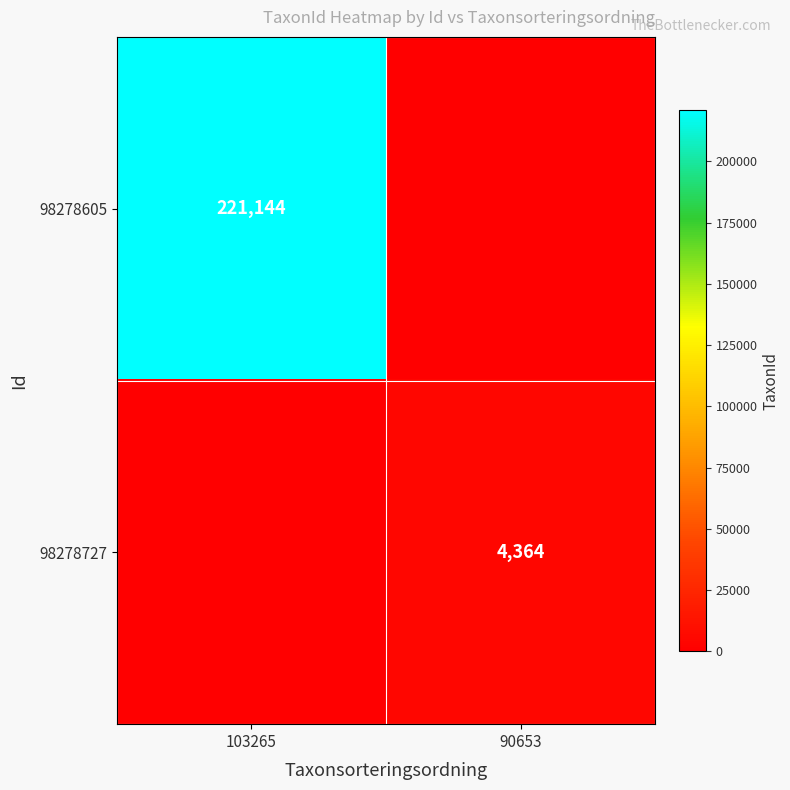

At which category does the chart reach its minimum across all series?

90653